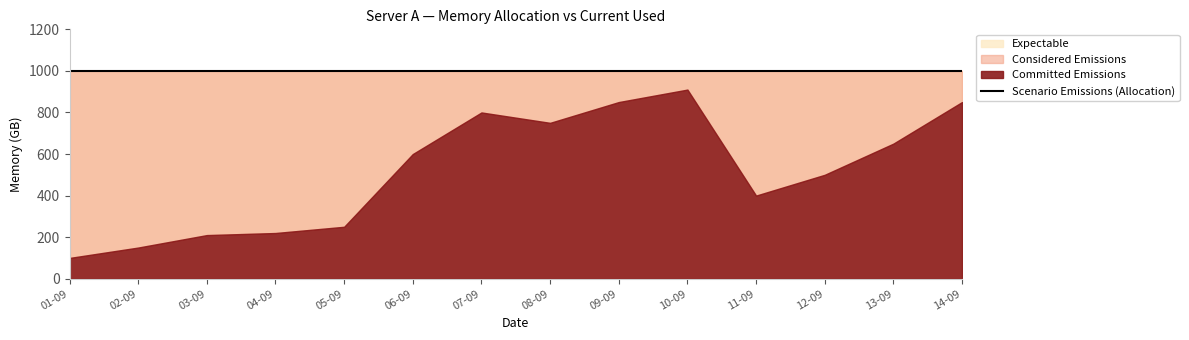

Is the value of current_used at 05-09 greater than the value of Allocation at 08-09?

No